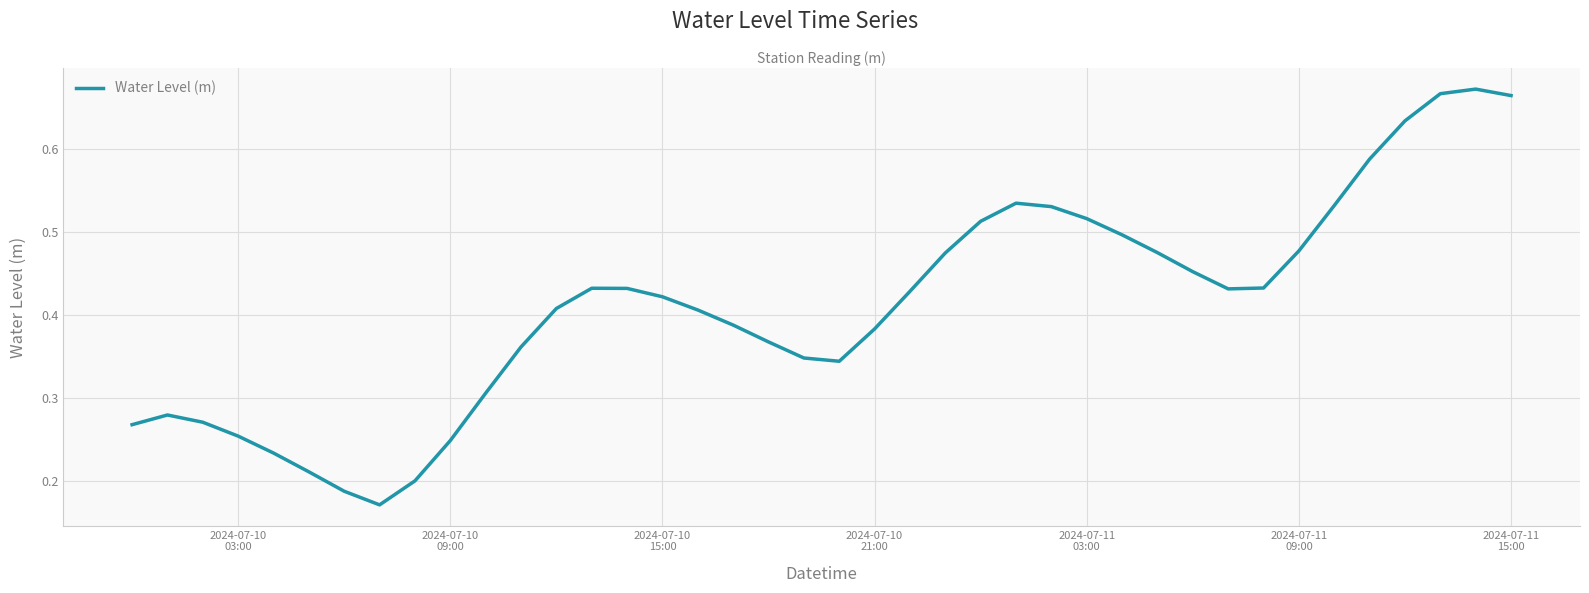

What is the difference between the maximum and minimum values?

0.5